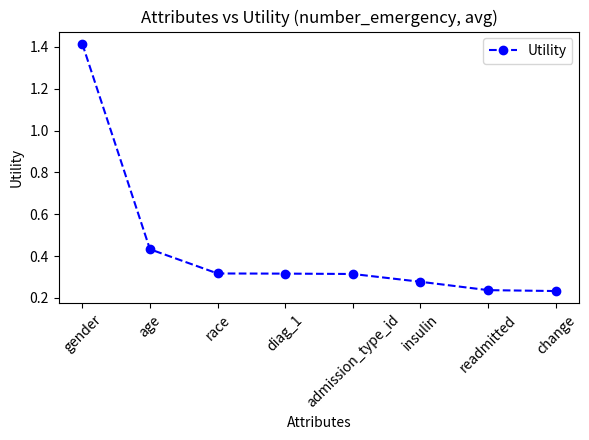

What is the difference between the maximum and minimum values?

1.2